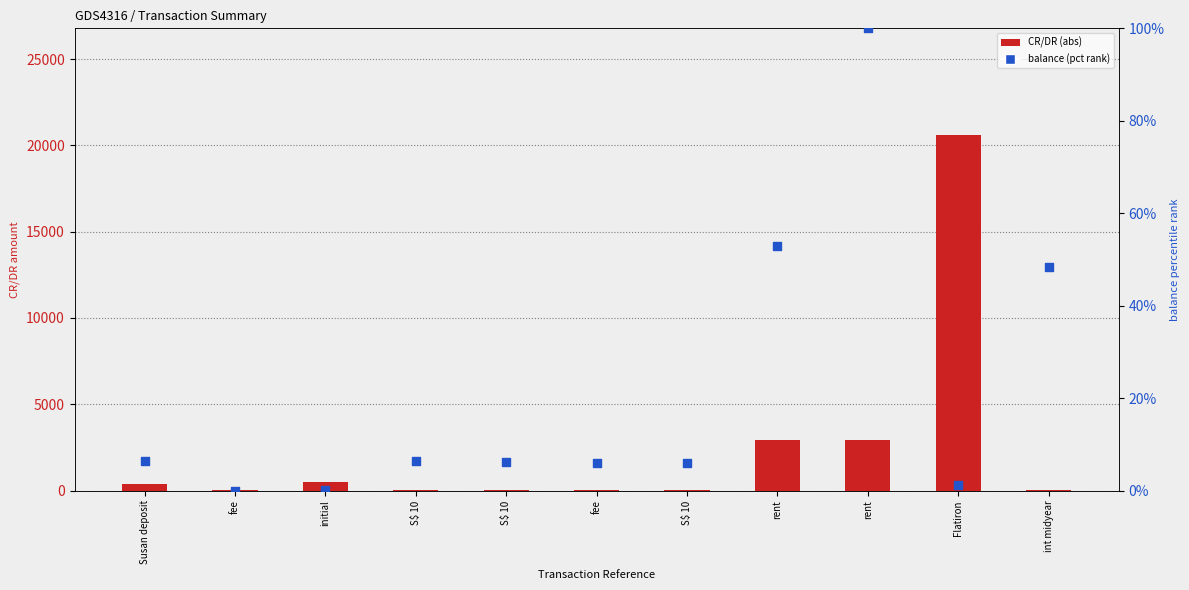

At which category is the sum across all series the highest?

Flatiron